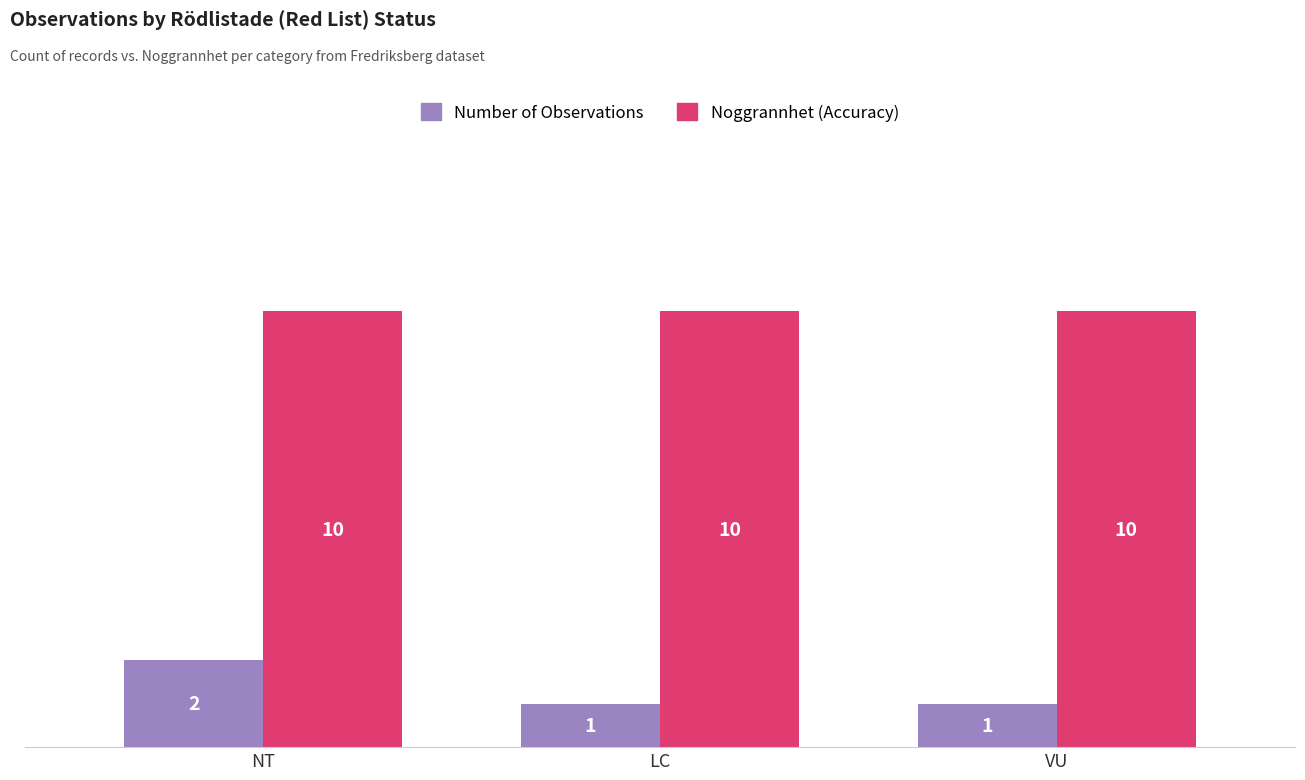

What is the minimum value for Noggrannhet (Accuracy)?

10